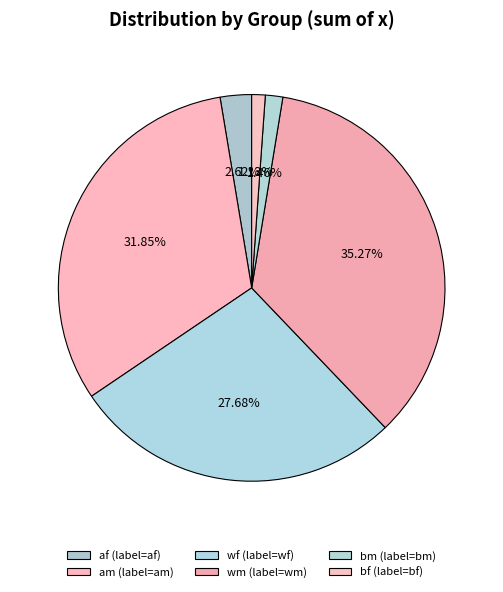

Which category has the biggest portion of the pie?

wm